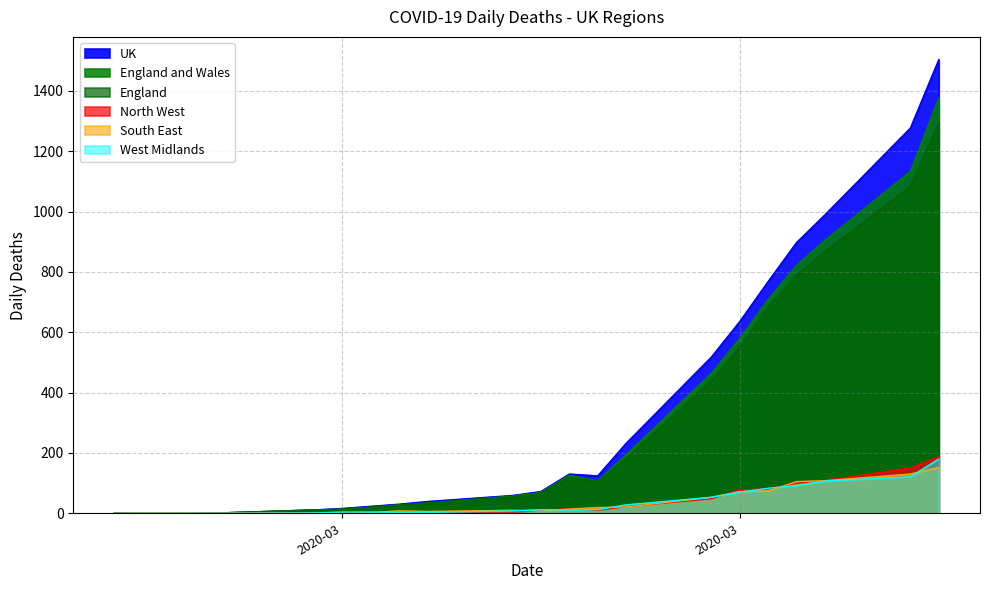

How many data points in England are above 67?

10